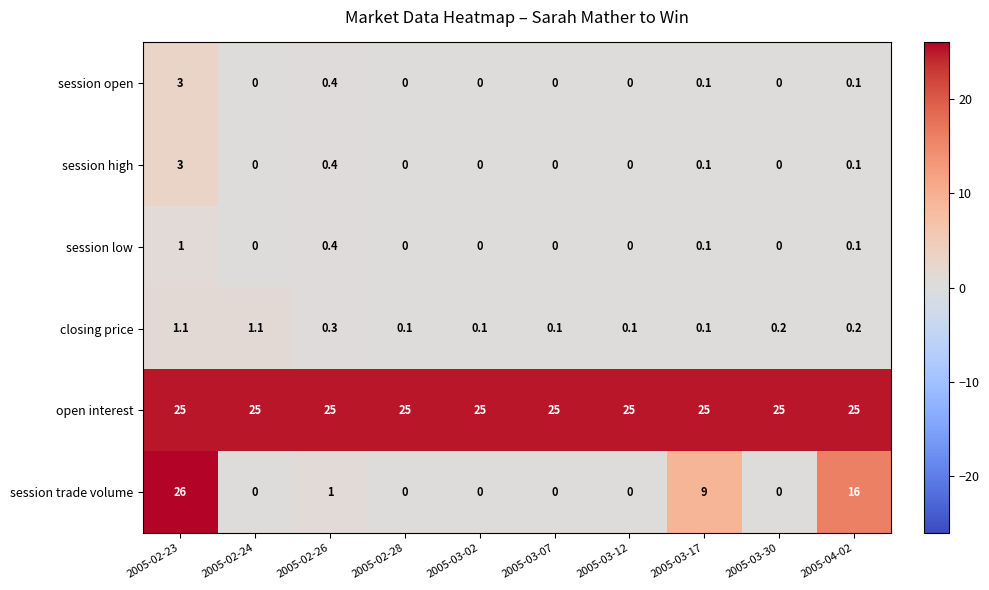

What is the difference between the maximum and minimum values in the session low series?

1.0